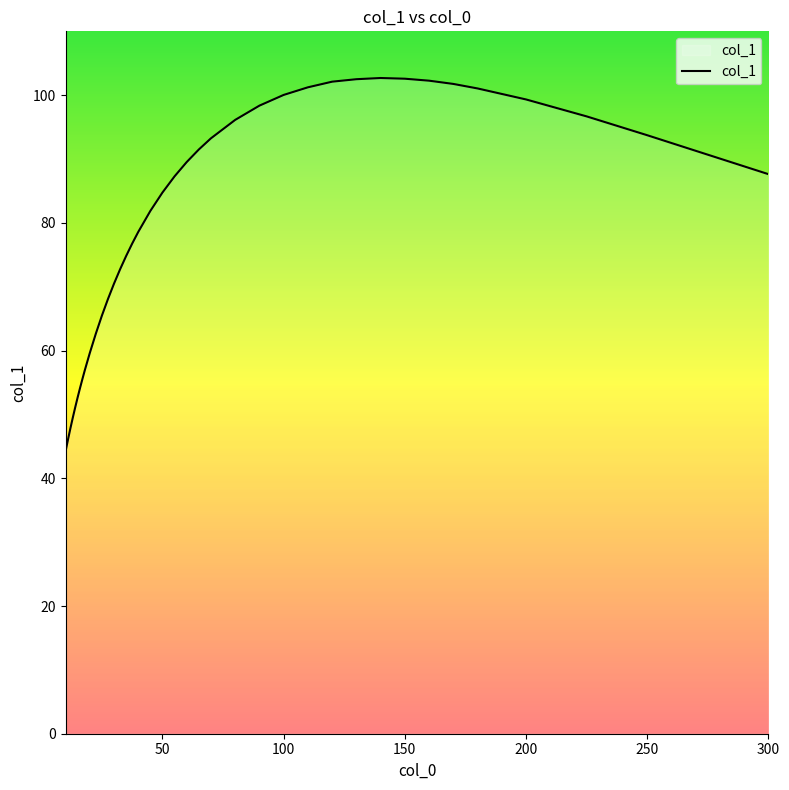

What is the smallest value displayed?

44.2